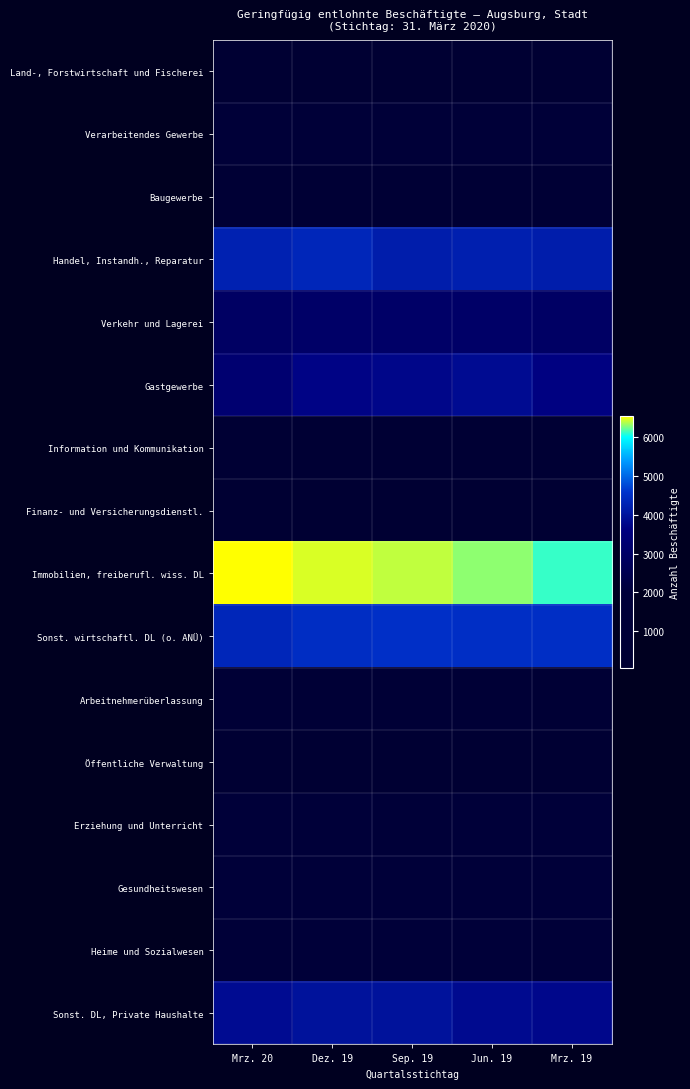

At Mrz. 19, list the series in order from smallest to largest.

Land-, Forstwirtschaft und Fischerei, Öffentliche Verwaltung, Finanz- und Versicherungsdienstl., Information und Kommunikation, Baugewerbe, Arbeitnehmerüberlassung, Verarbeitendes Gewerbe, Heime und Sozialwesen, Erziehung und Unterricht, Gesundheitswesen, Verkehr und Lagerei, Gastgewerbe, Sonst. DL, Private Haushalte, Handel, Instandh., Reparatur, Sonst. wirtschaftl. DL (o. ANÜ), Immobilien, freiberufl. wiss. DL